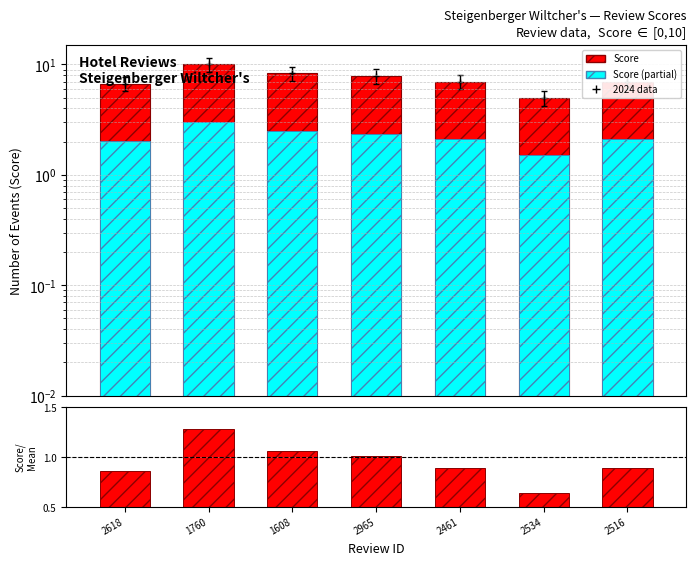

Count the number of data series in this chart.

3